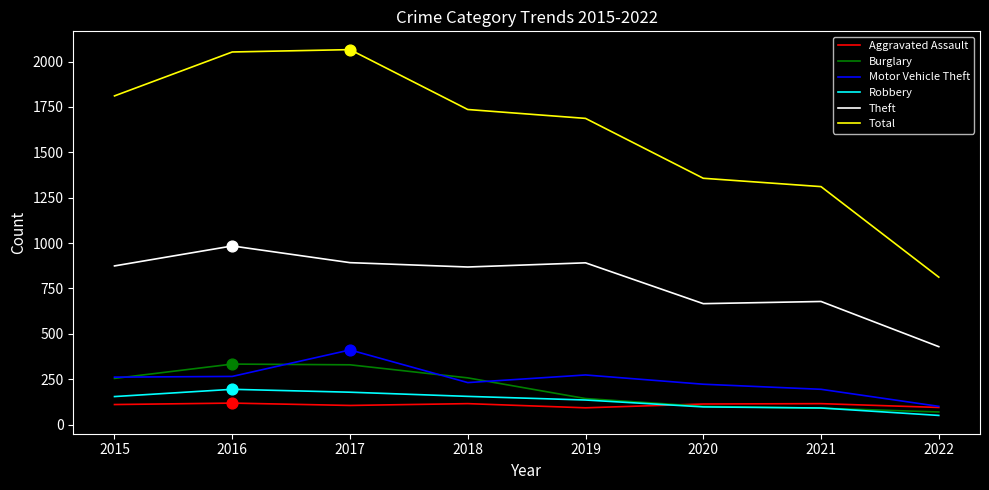

Which series changed the most between 2015 and 2020?

Total